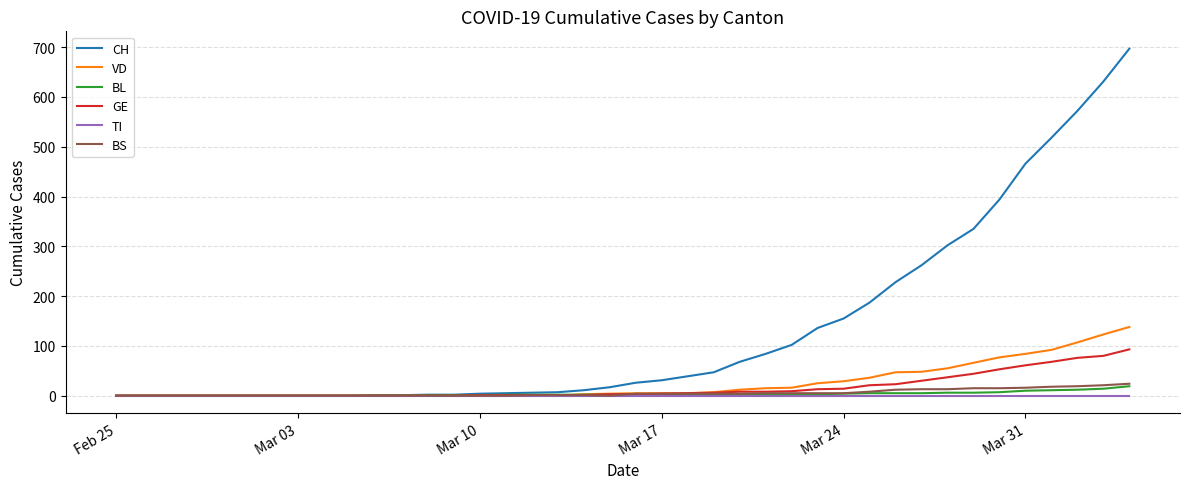

Which series has the widest spread of values?

CH